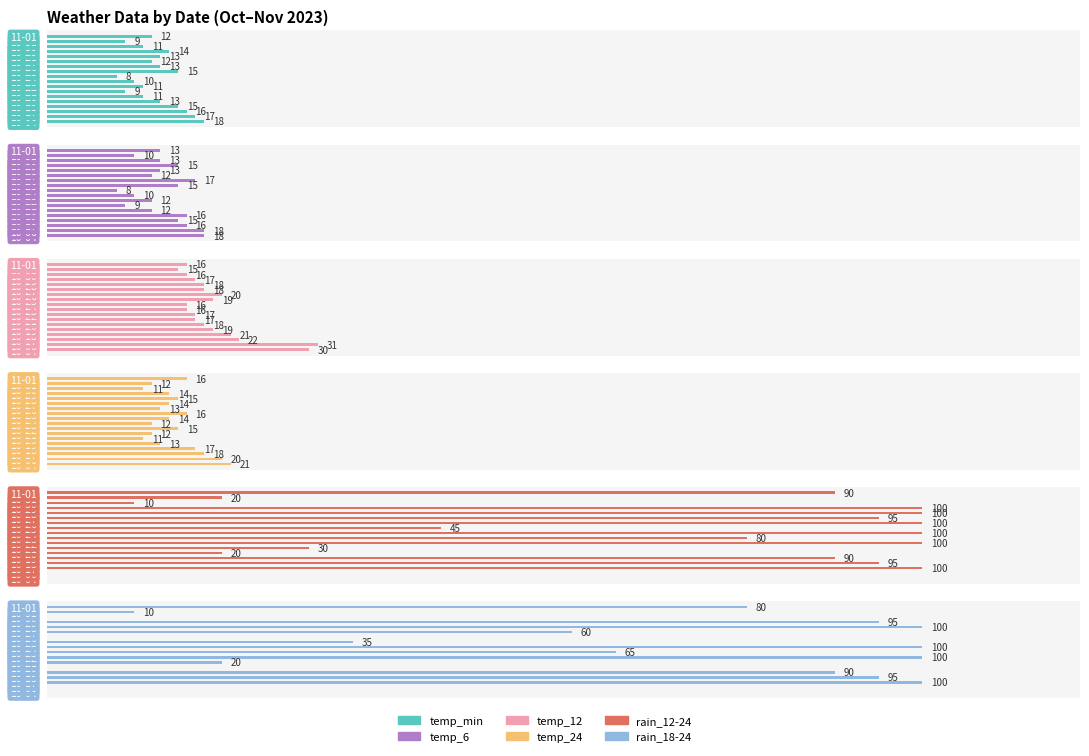

Reading left to right, extract all data points from this chart.

temp_min: 18	17	16	15	13	11	9	11	10	8	15	13	12	13	14	11	9	12
temp_6: 18	18	16	15	16	12	9	12	10	8	15	17	12	13	15	13	10	13
temp_12: 30	31	22	21	19	18	17	17	16	16	19	20	18	18	17	16	15	16
temp_24: 21	20	18	17	13	11	12	15	12	14	16	13	14	15	14	11	12	16
rain_12-24: 0	0	100	95	90	20	30	100	80	100	45	100	95	100	100	10	20	90
rain_18-24: 0	0	100	95	90	0	20	100	65	100	35	0	60	100	95	0	10	80